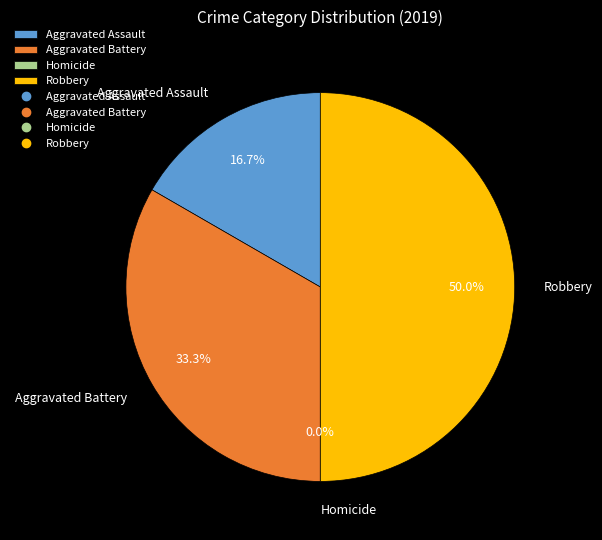

Which category has the smallest portion of the pie?

Homicide